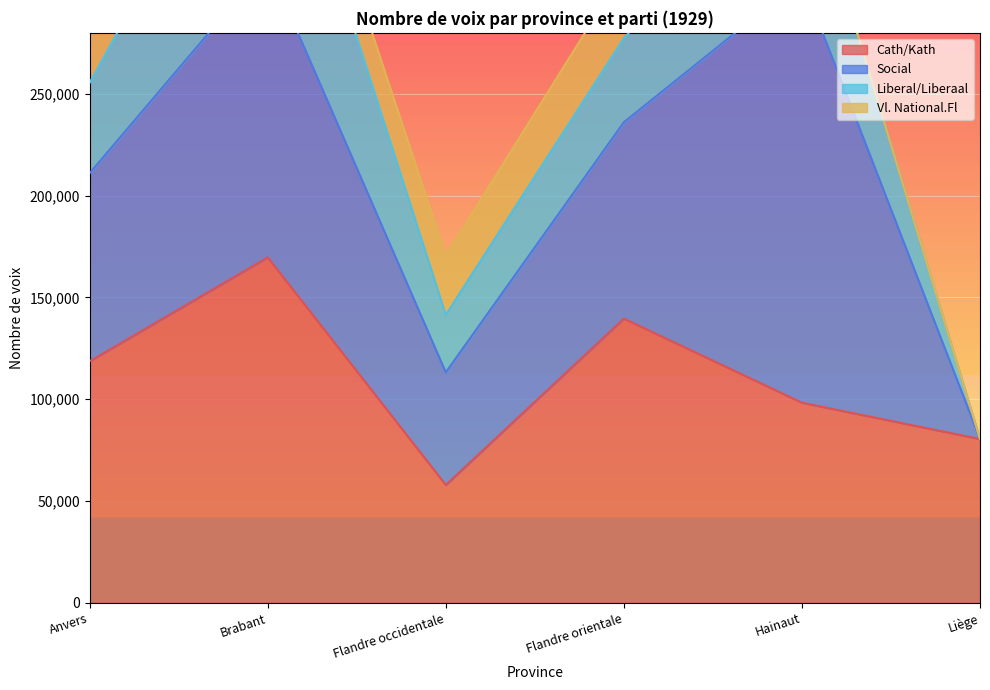

At which label is Liberal/Liberaal closest to 50183?

Anvers